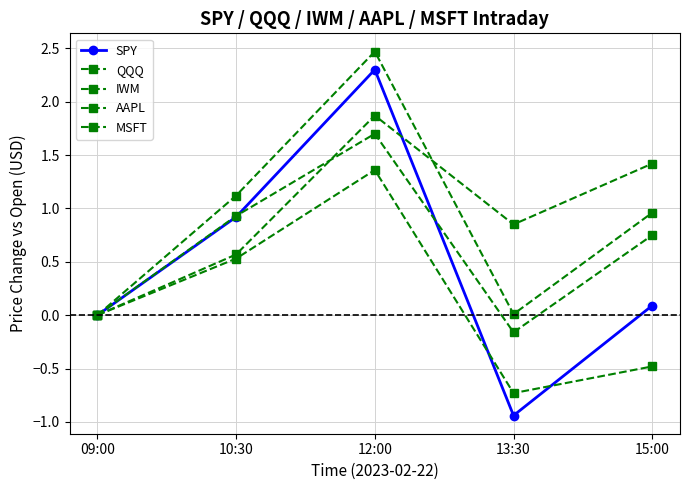

How many lines are shown in the chart?

5